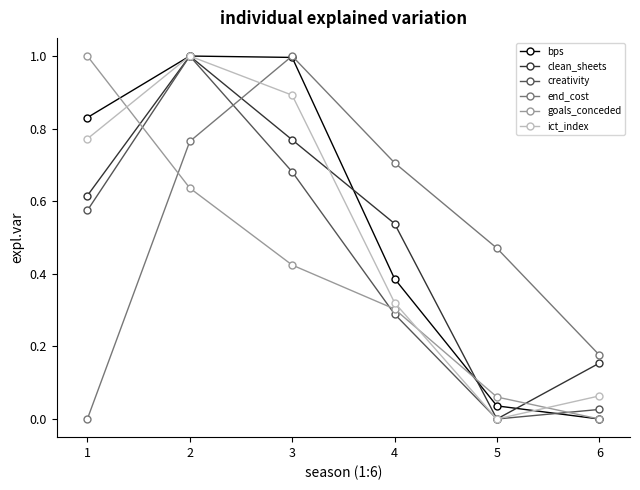

How many intersections are there between clean_sheets and goals_conceded?

3